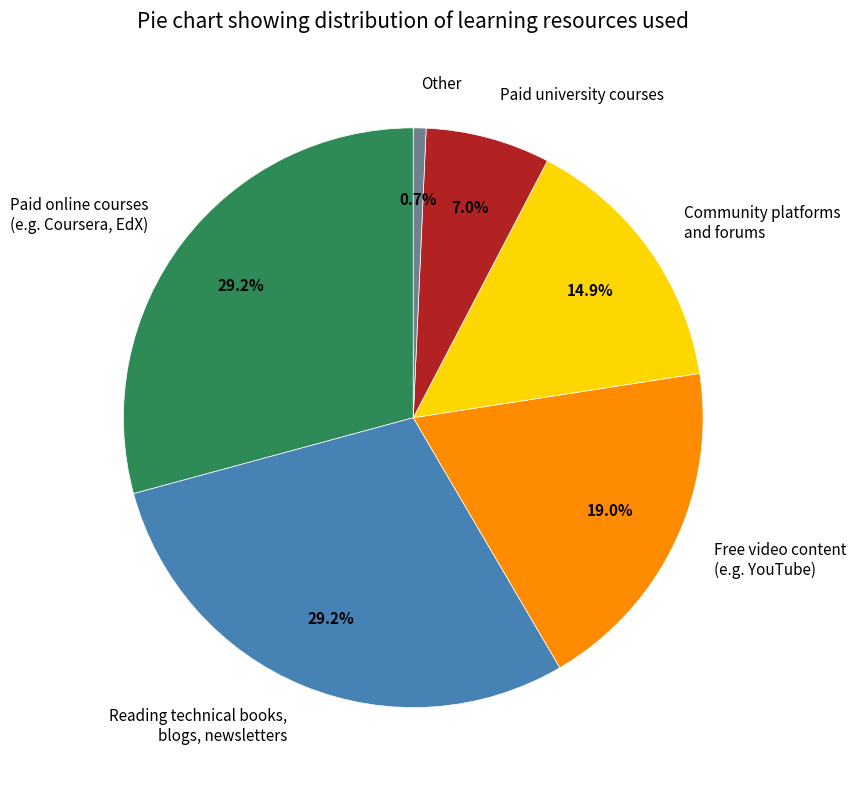

Between Community platforms and forums and Free video content (e.g. YouTube), which is larger?

Free video content (e.g. YouTube)